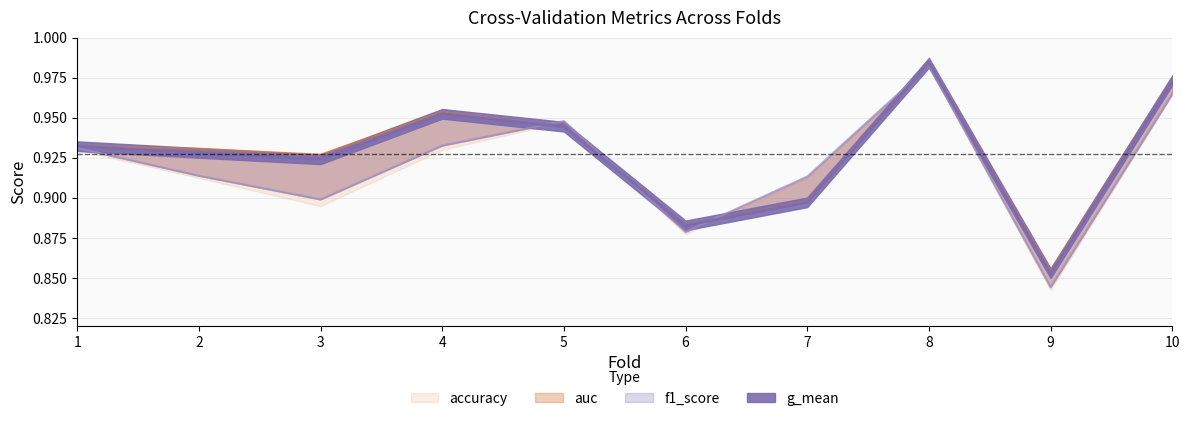

How many interior local peaks does the auc series have?

2